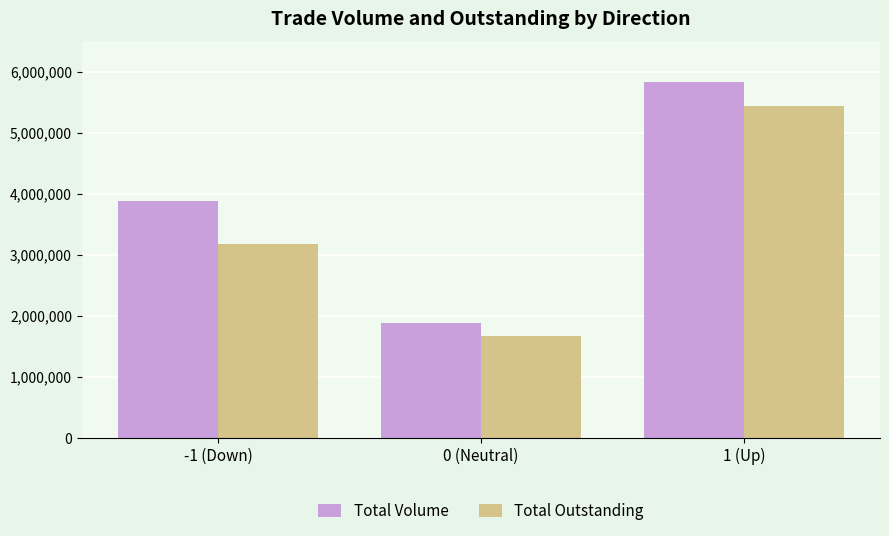

What is the maximum value for Total Volume?

5824000